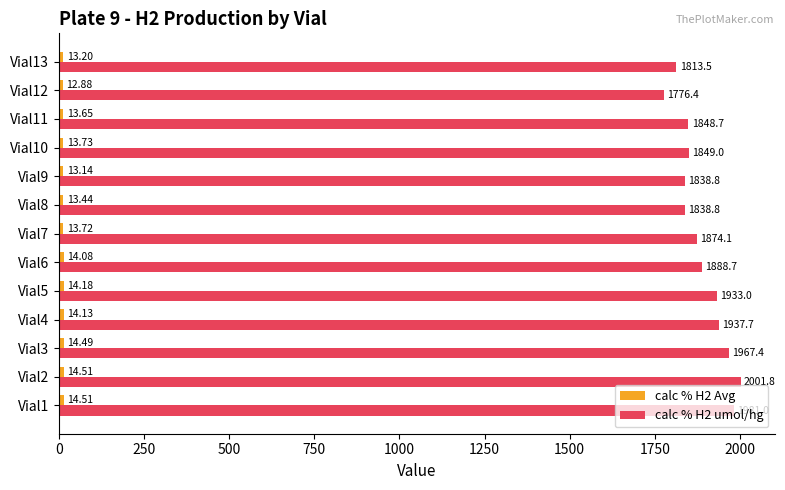

What is the total value across all series at Vial3?

1981.9